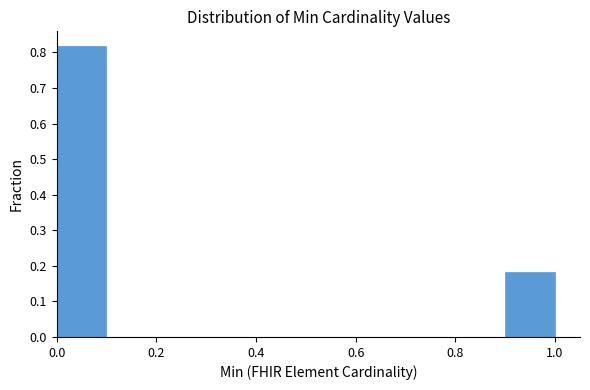

Reading left to right, transcribe this chart: for each bar, give the range it covers on the x-axis and its height. The values are not printed on the chart, so give them approximately, as read against the axis.

0.0 to 0.1: 0.82
0.1 to 0.2: 0
0.2 to 0.3: 0
0.3 to 0.4: 0
0.4 to 0.5: 0
0.5 to 0.6: 0
0.6 to 0.7: 0
0.7 to 0.8: 0
0.8 to 0.9: 0
0.9 to 1.0: 0.18